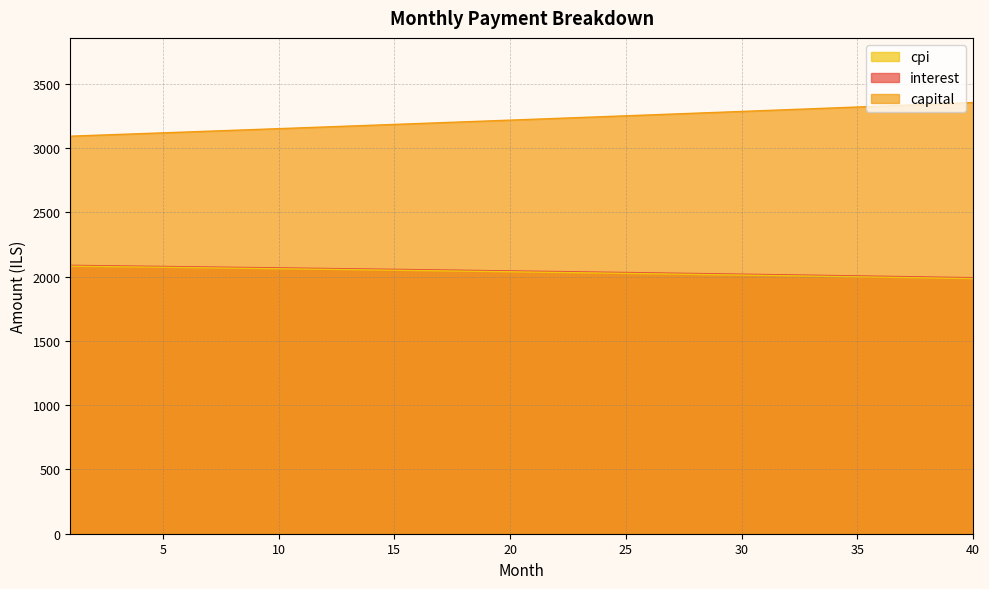

Count the number of categories in the chart.

40